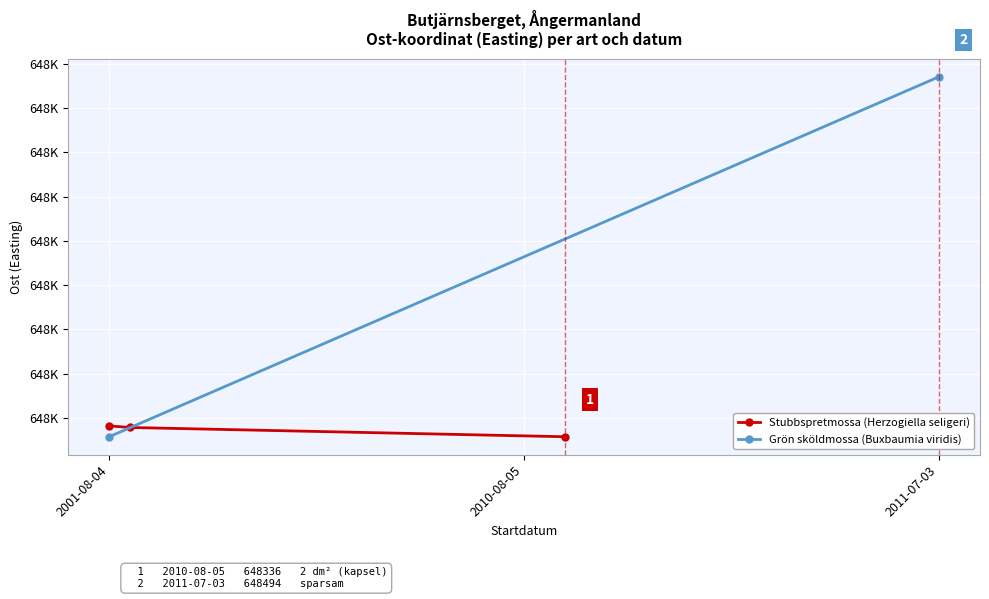

The value at 2010-08-05 is 648335.6. True or false?

True